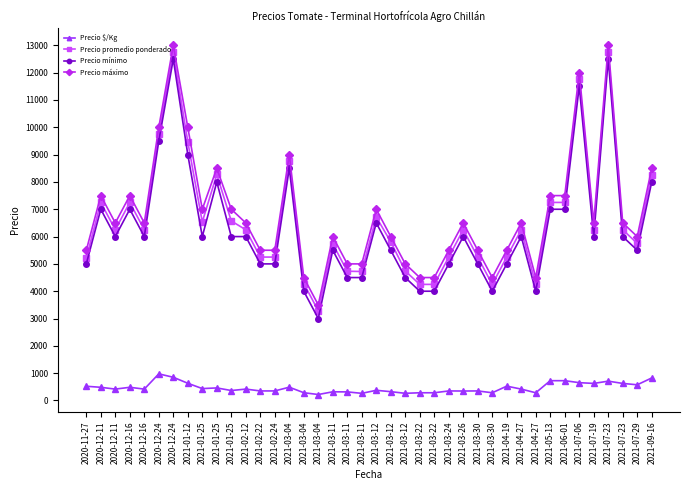

True or false: Precio mínimo has a value of 8500 at 2021-03-04.

True